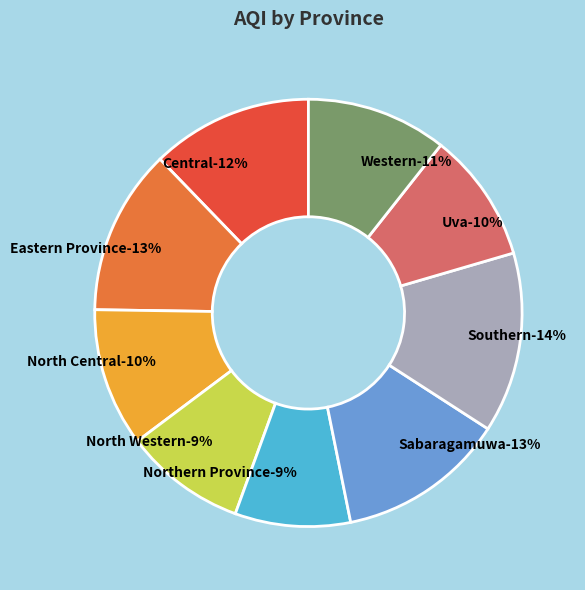

To the nearest percent, what percentage of the pie is Southern?

14%